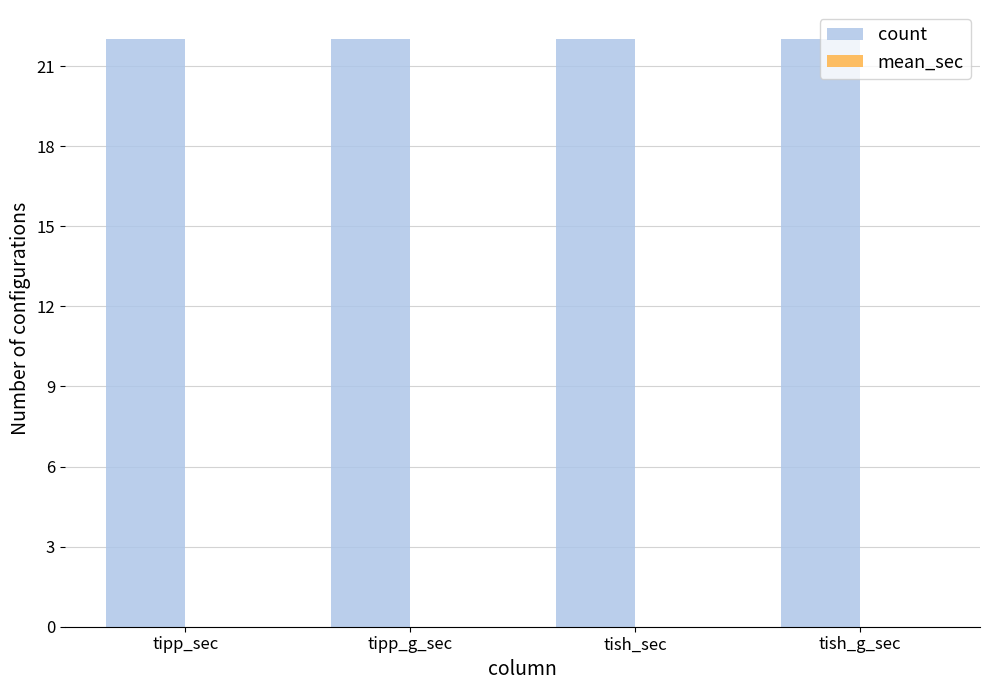

Reading left to right, transcribe all the data shown in this chart.

count: 22	22	22	22
mean_sec: 0	0	0	0